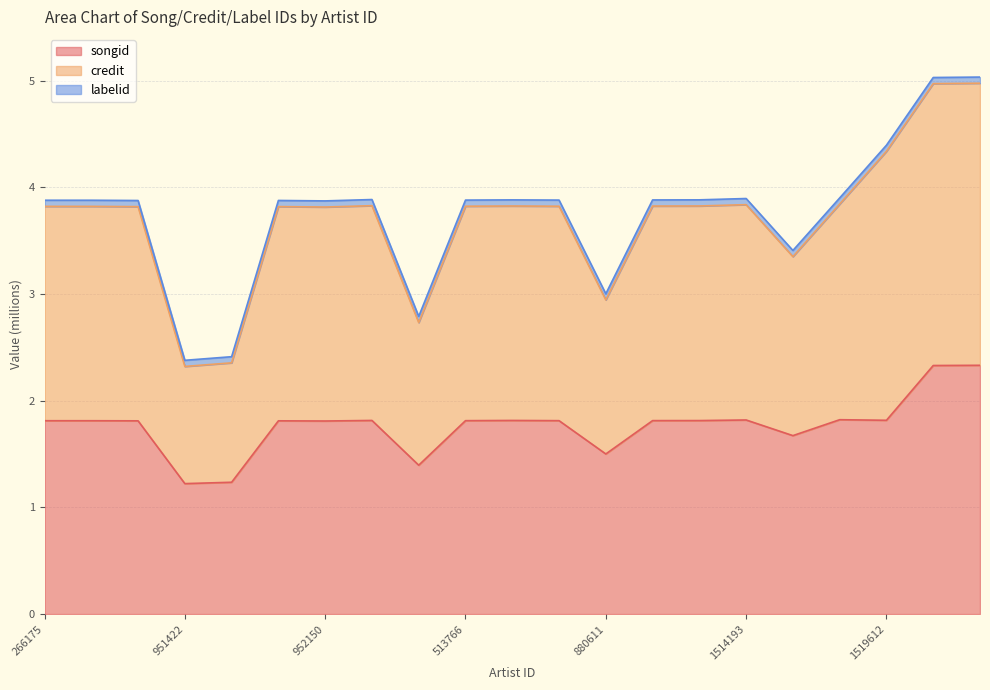

Is it true that songid equals 1.8 at 266175?

True